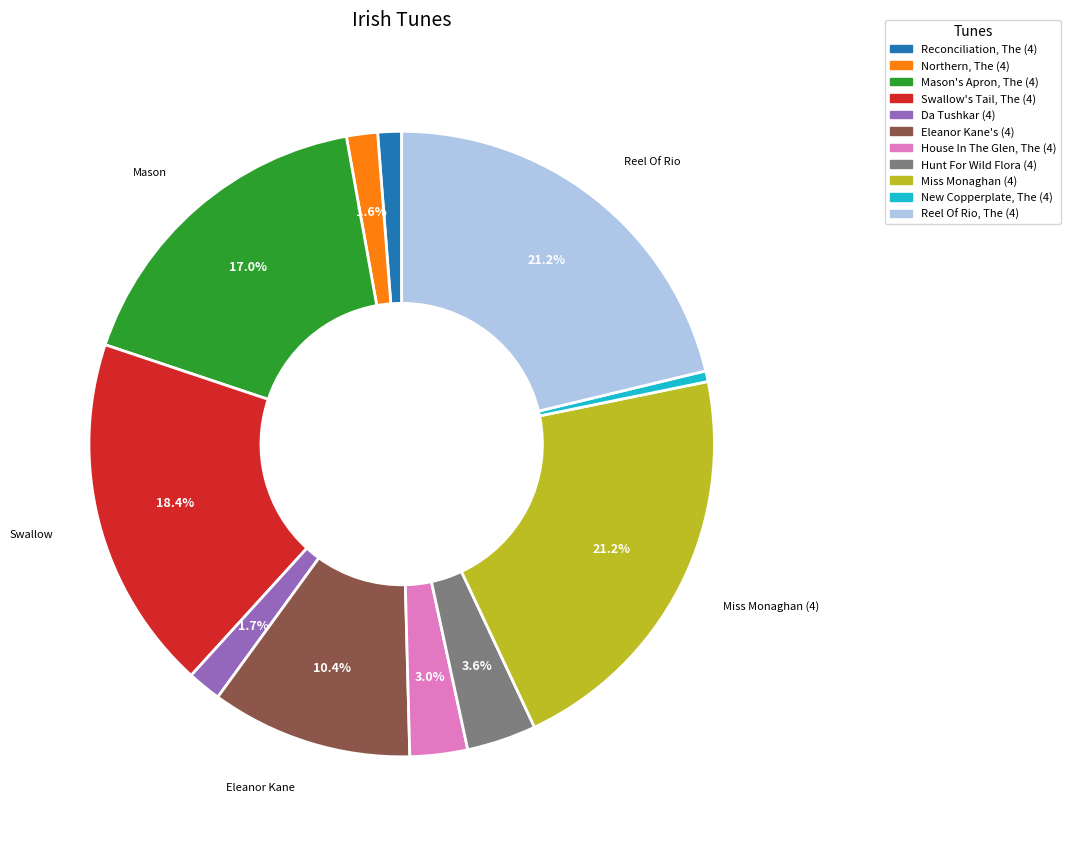

Is it true that Hunt For Wild Flora (4) is 4% of the pie?

True